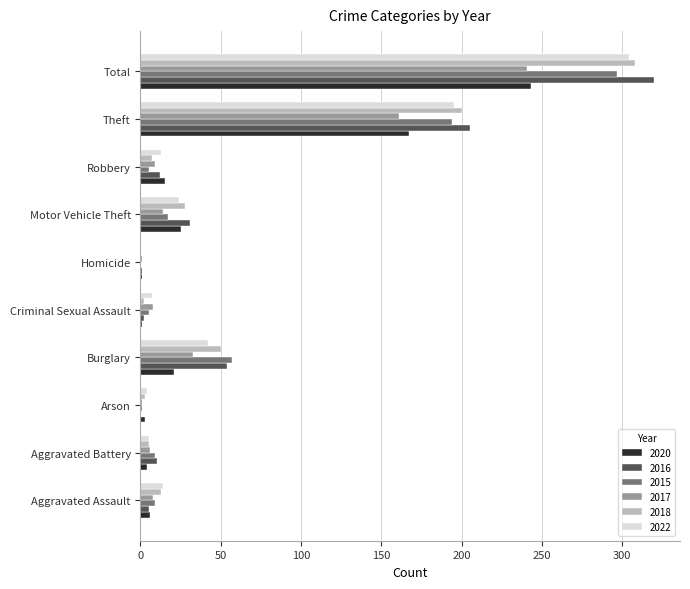

At which category is the sum across all series the highest?

Total